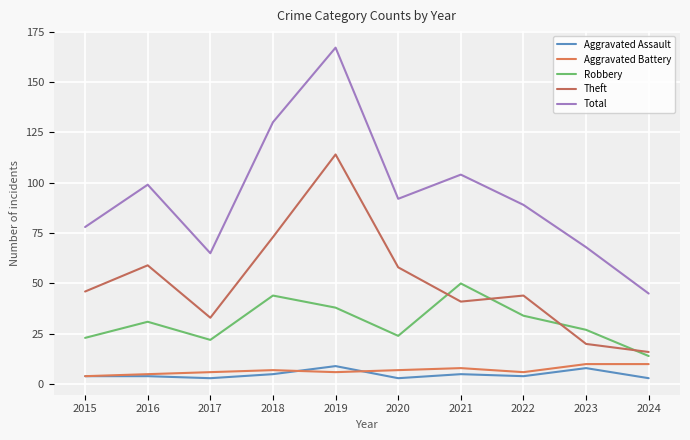

Between 2021 and 2022, which series saw the biggest shift?

Robbery